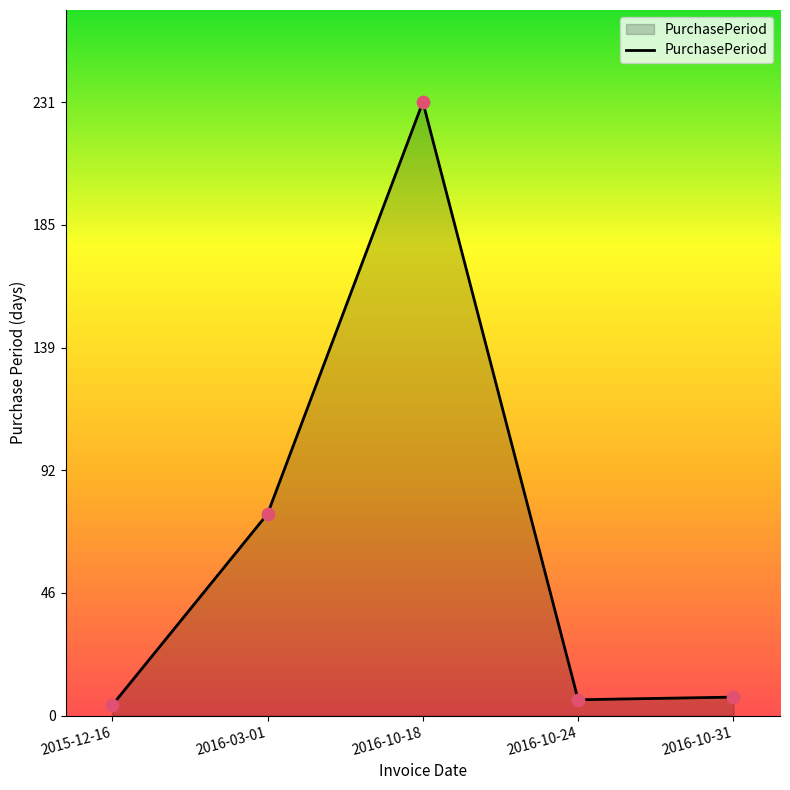

Between 2016-03-01 and 2016-10-24, which is larger?

2016-03-01